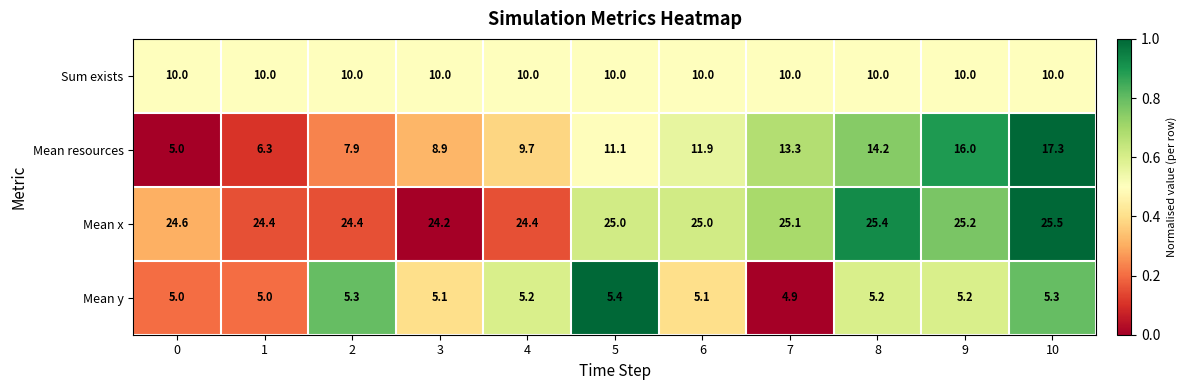

Which series has the largest total across all categories?

Mean x